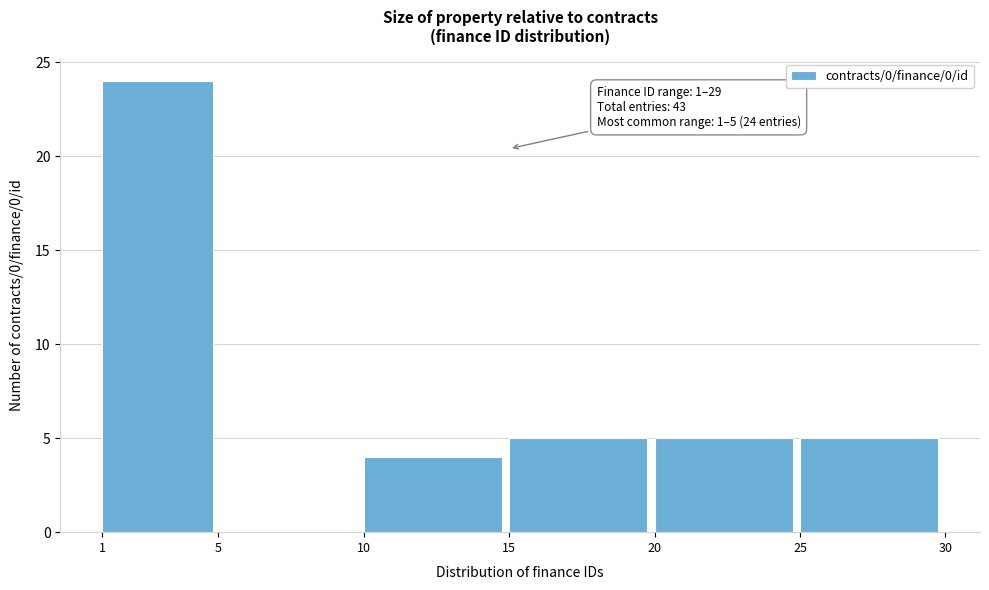

Which range on the x-axis has the tallest bar?

1 to 5